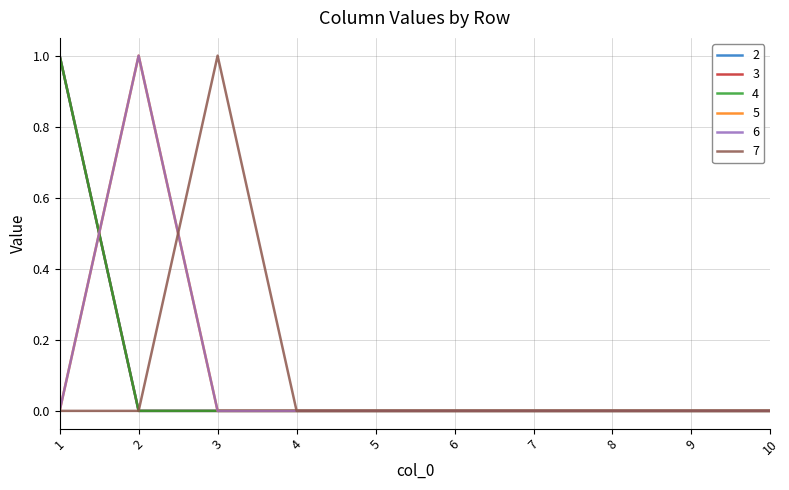

At which category is the sum across all series the highest?

1